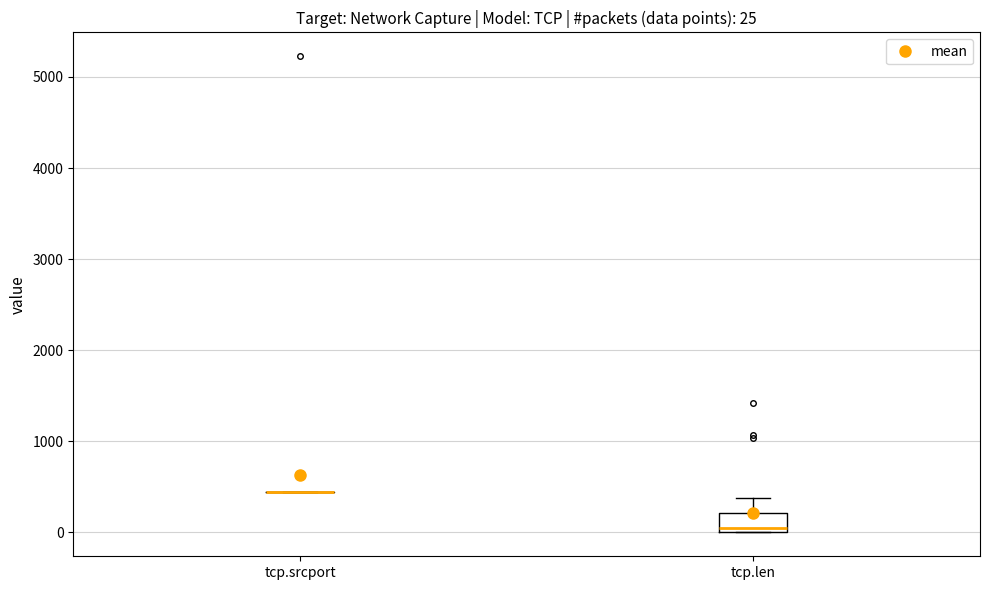

Comparing the boxes themselves (not the whiskers), which one is the tallest?

tcp.len